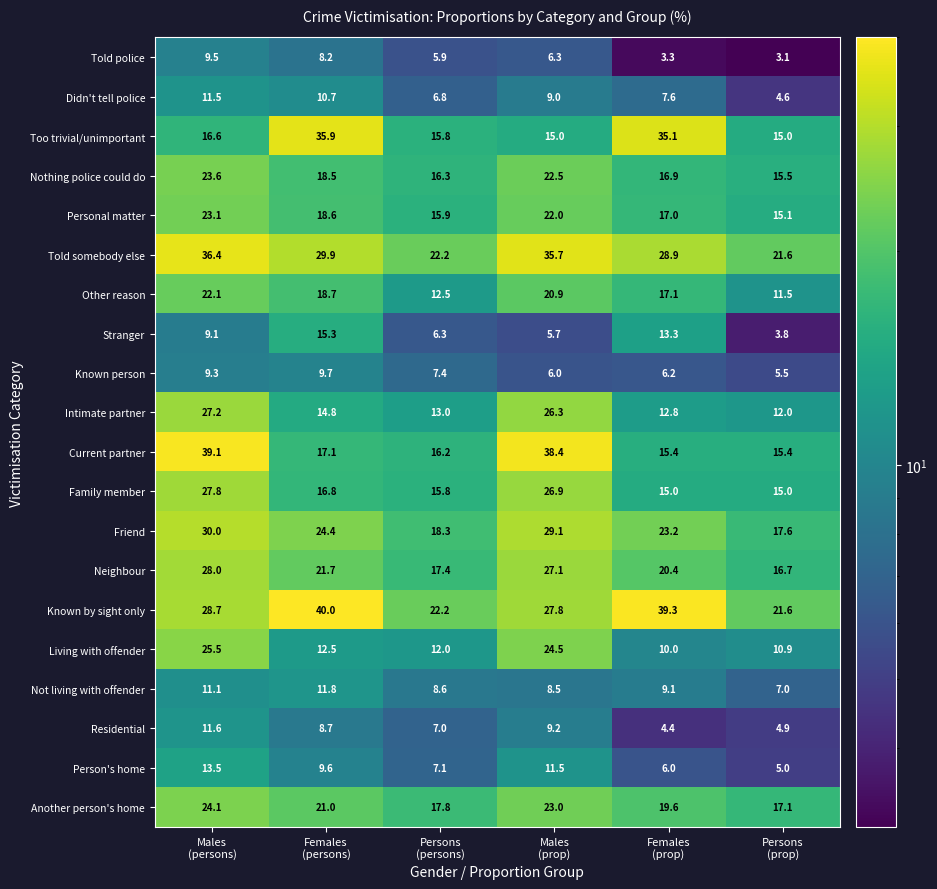

What is the smallest value displayed?

3.1